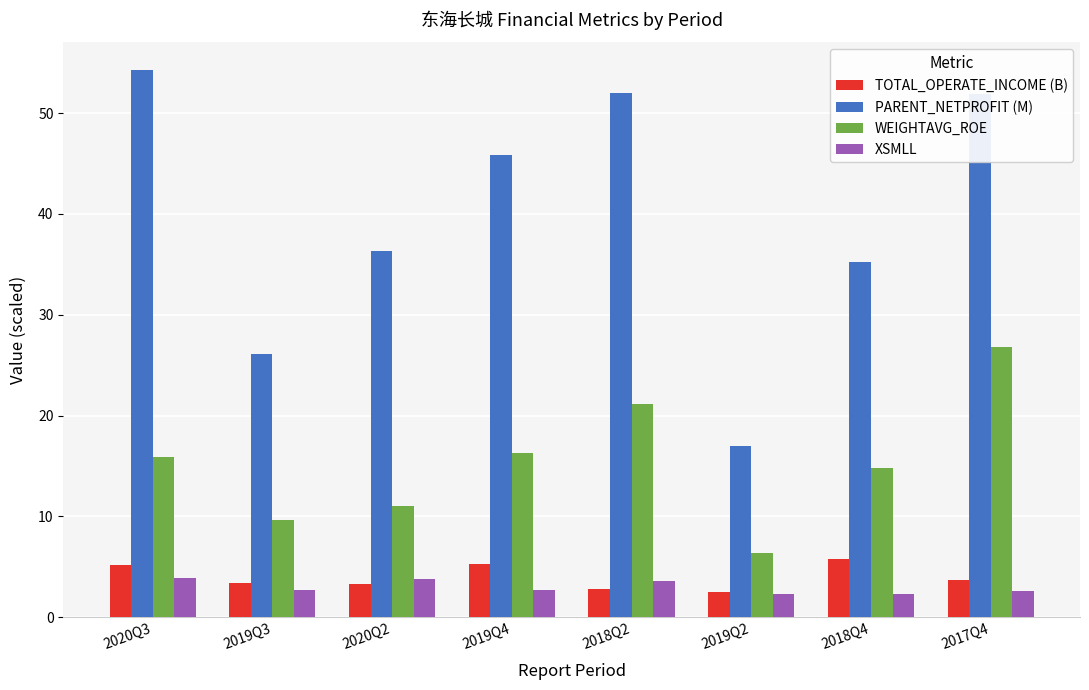

At which category does the chart reach its peak across all series?

2020Q3